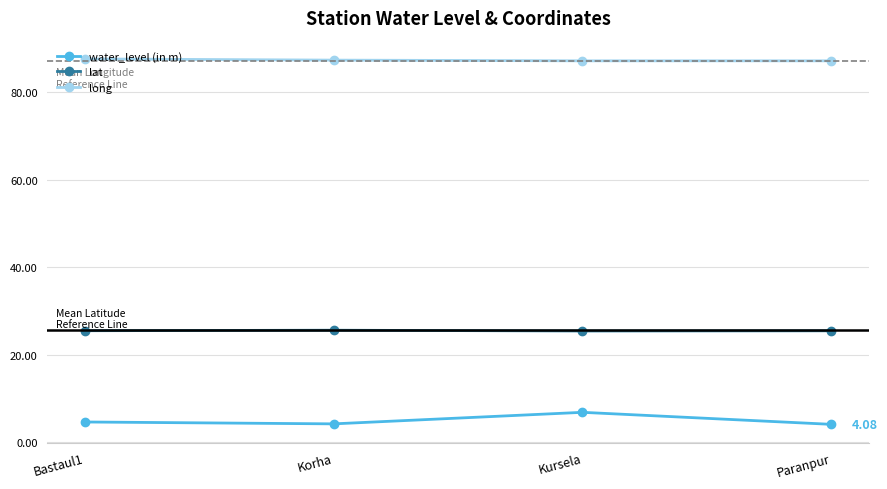

What is the label of the 1st point from the right?

Paranpur